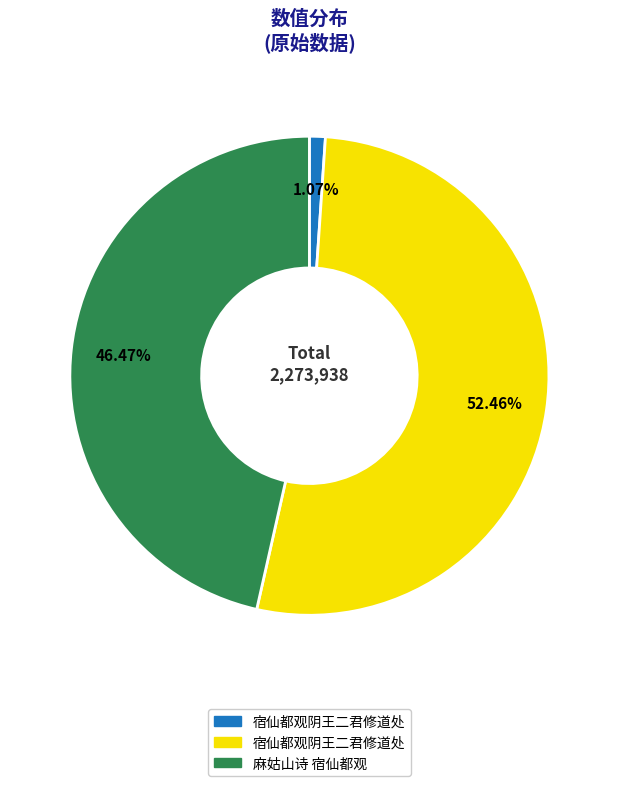

How many segments does this pie chart have?

3